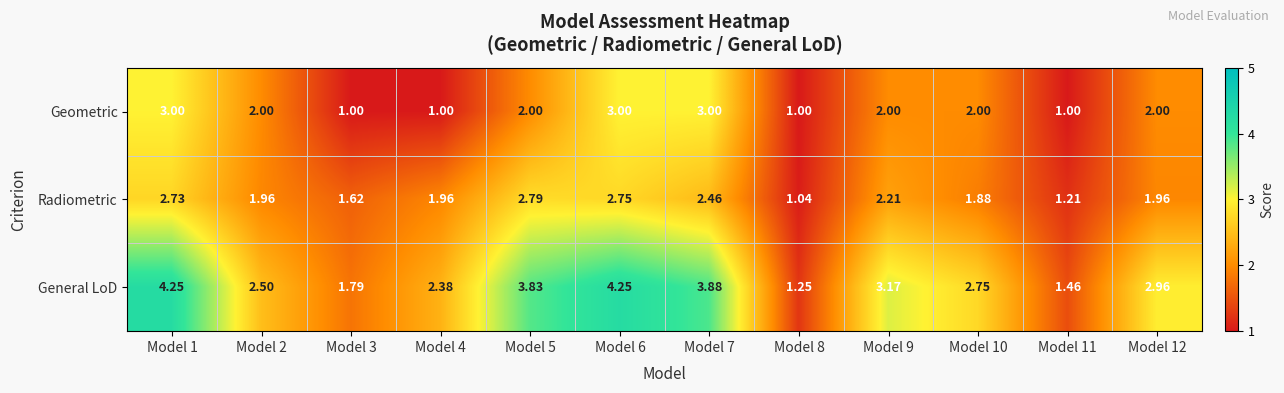

Which series has the largest range (max minus min)?

General LoD